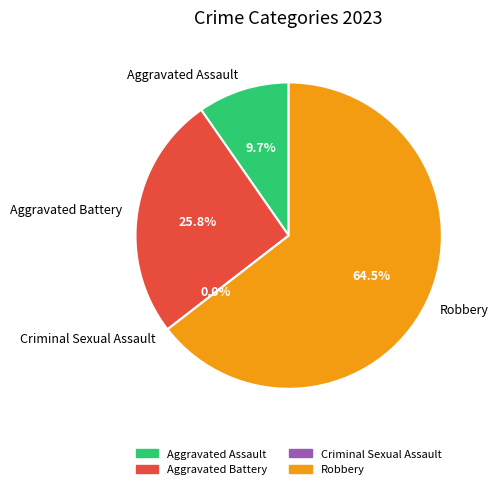

Which slice is the smallest?

Criminal Sexual Assault